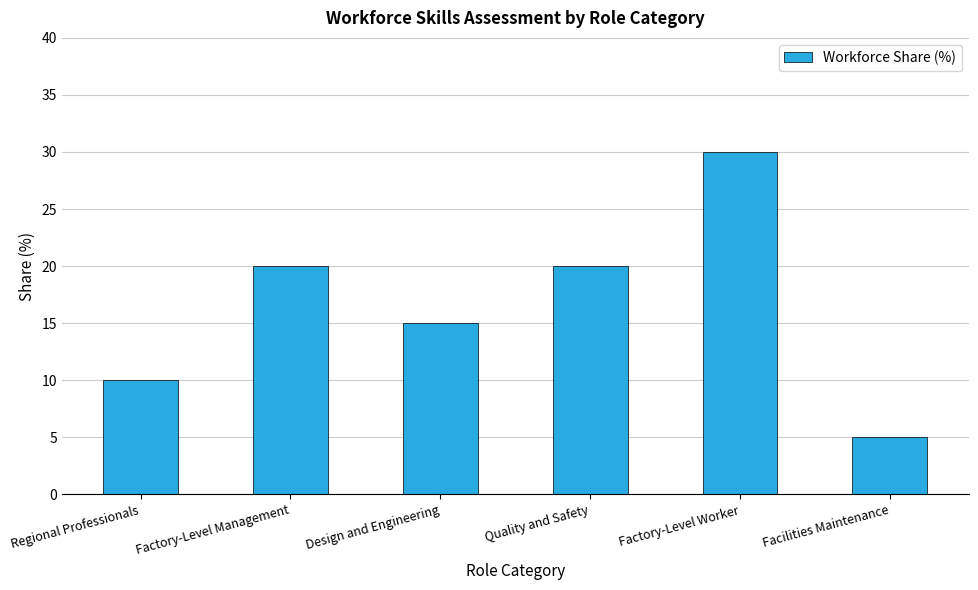

At which label is the value closest to 17?

Design and Engineering